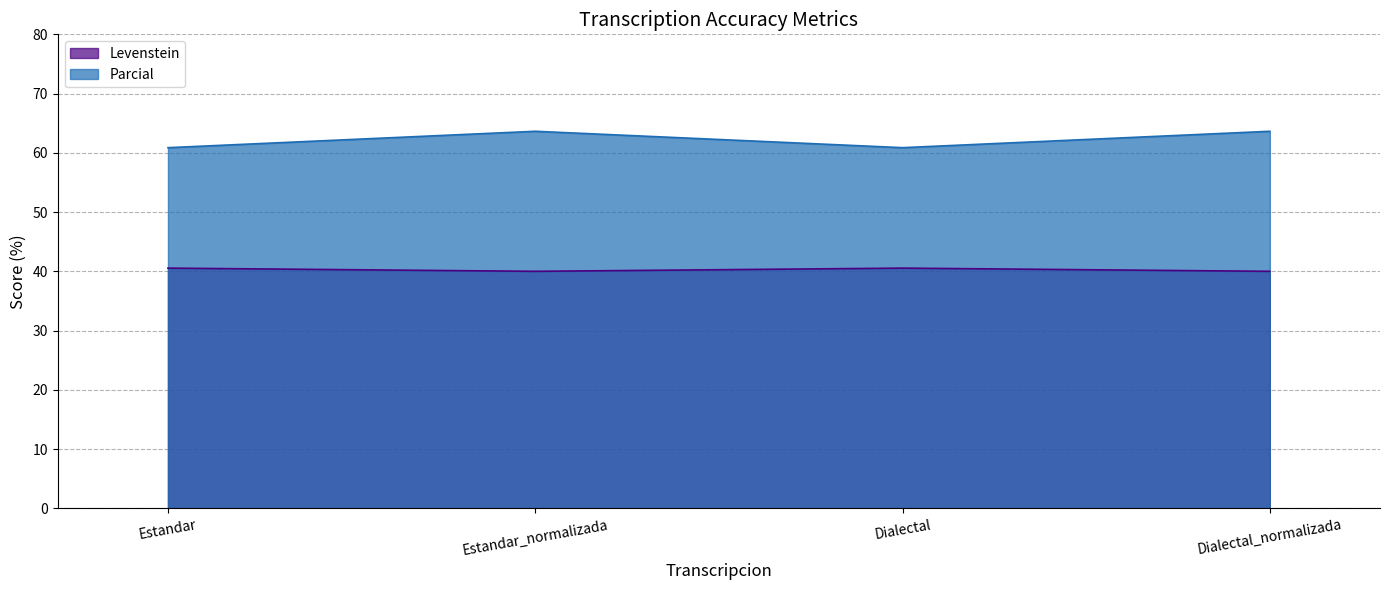

What is the difference between the Parcial values at Estandar and Estandar_normalizada?

2.8